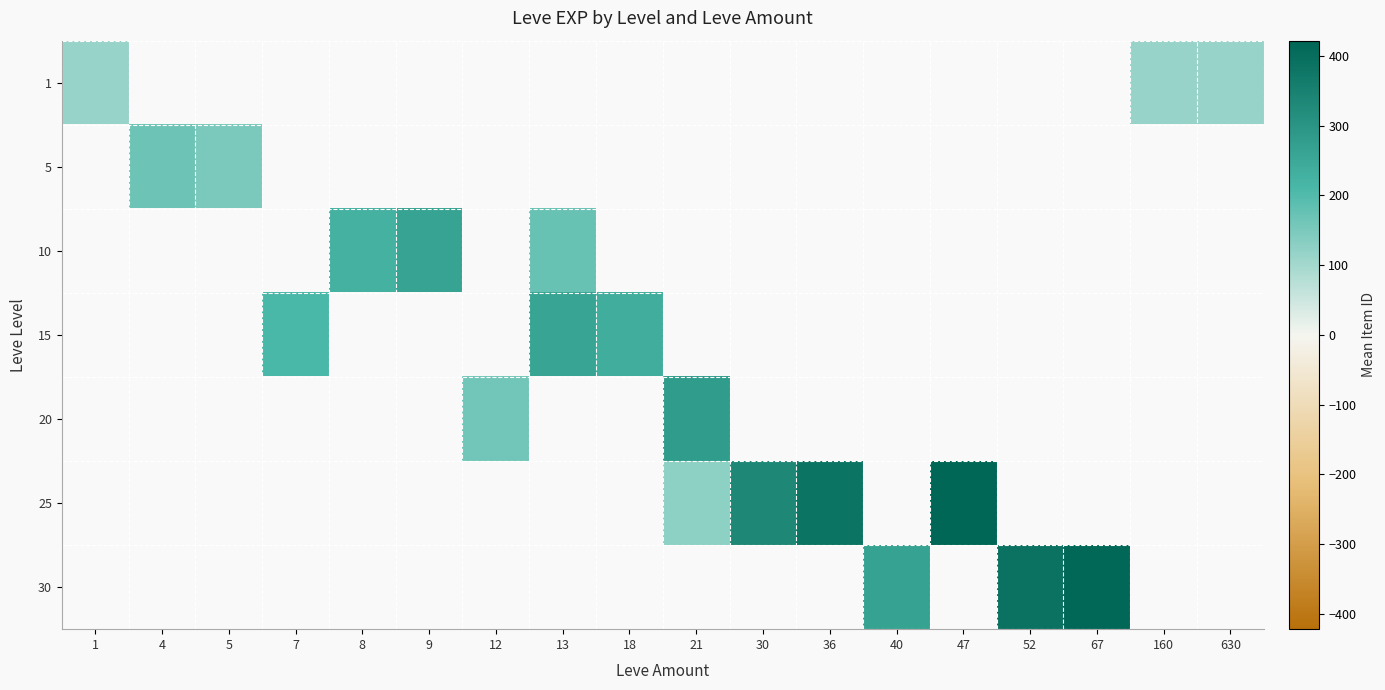

Which has a higher value, 18 or 13?

13